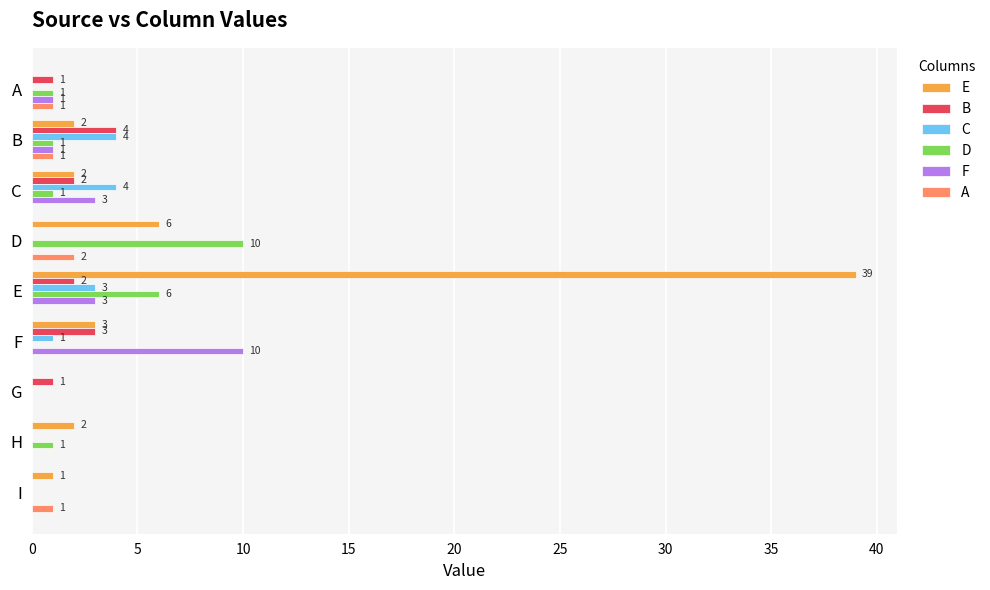

How many positive values does the E series have?

7